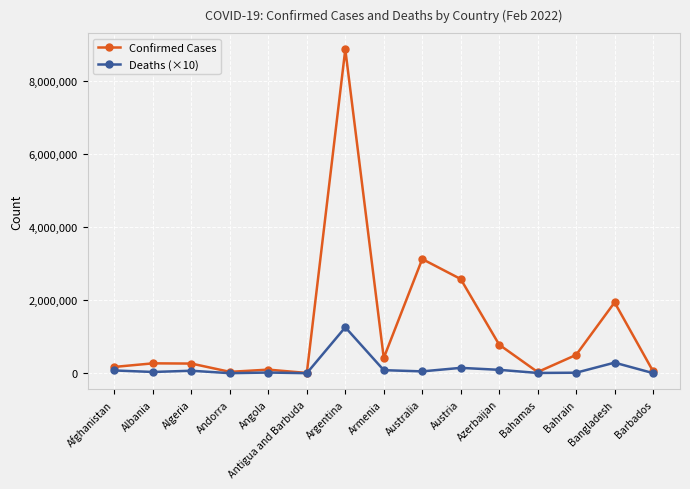

List the series in order of their peak value, lowest first.

Deaths (×10), Confirmed Cases